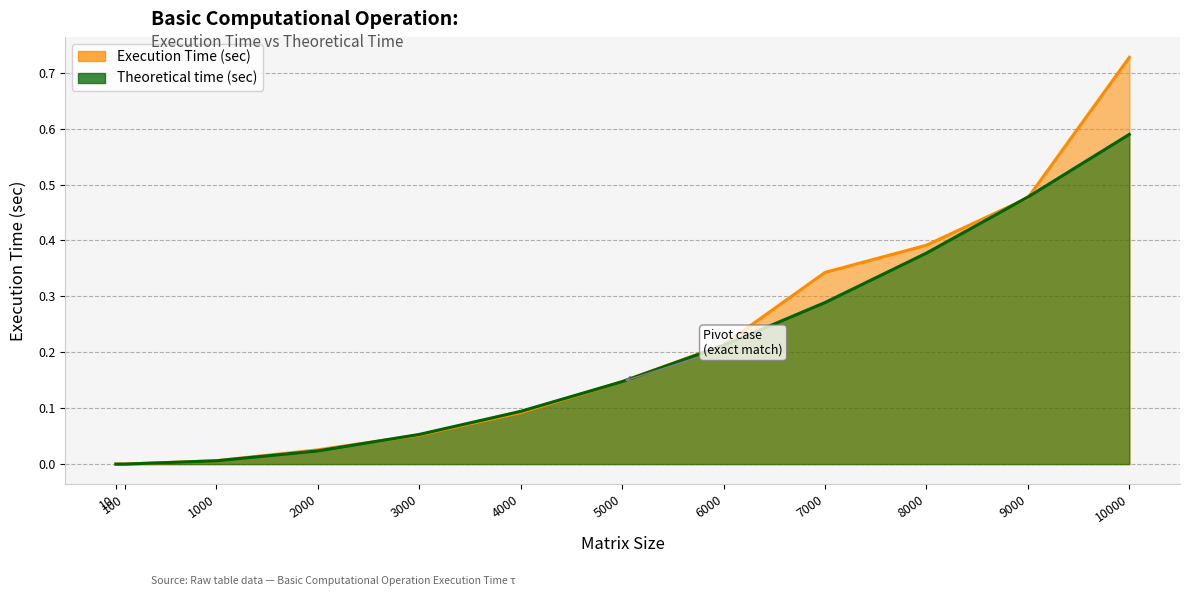

What are all the series names shown in the legend?

Execution Time (sec), Theoretical time (sec)